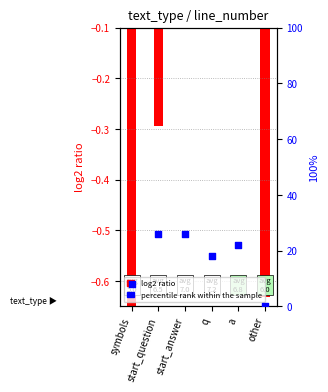

At which category is the sum across all series the highest?

start_answer